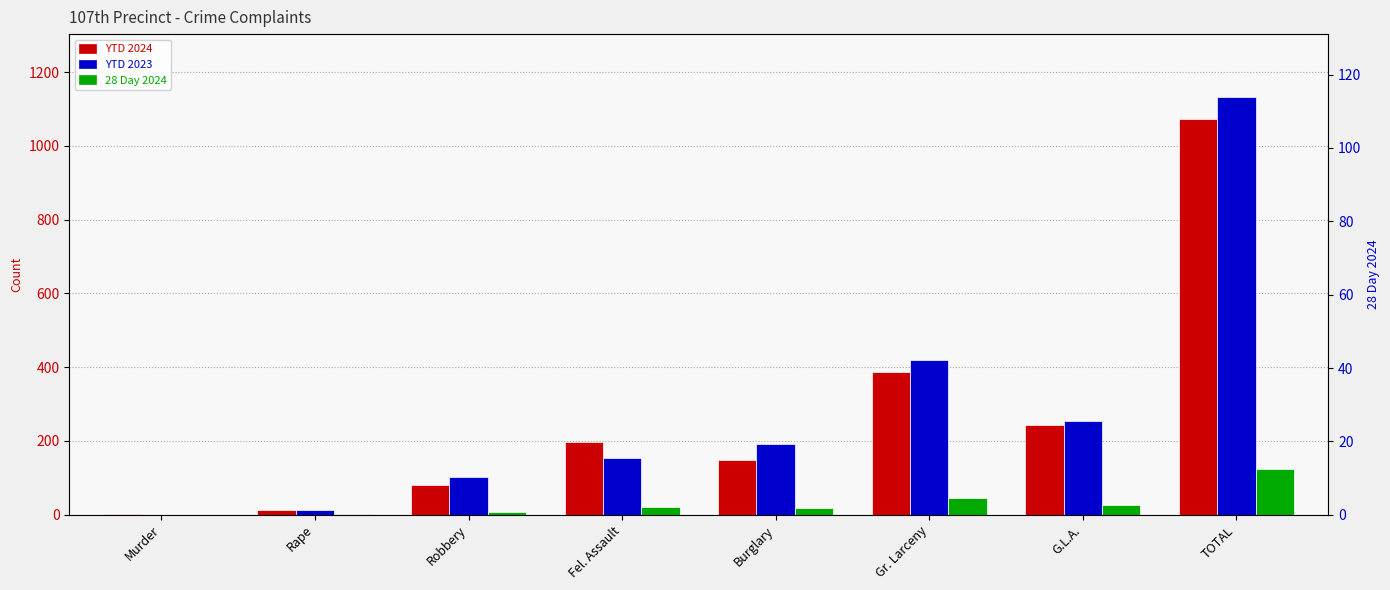

What is the total value across all series at Rape?

28